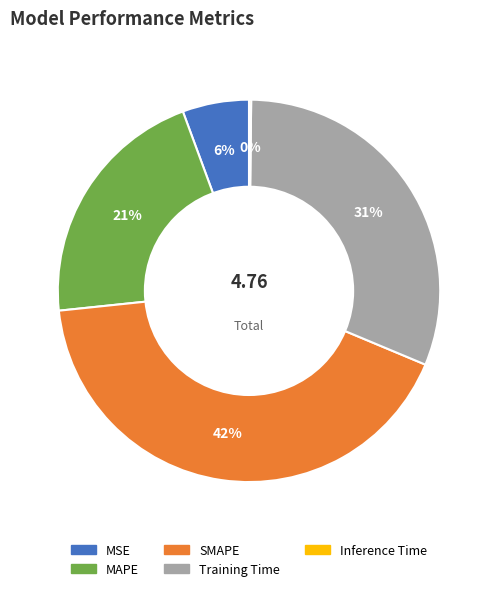

Is there any slice that represents more than half of the pie?

No